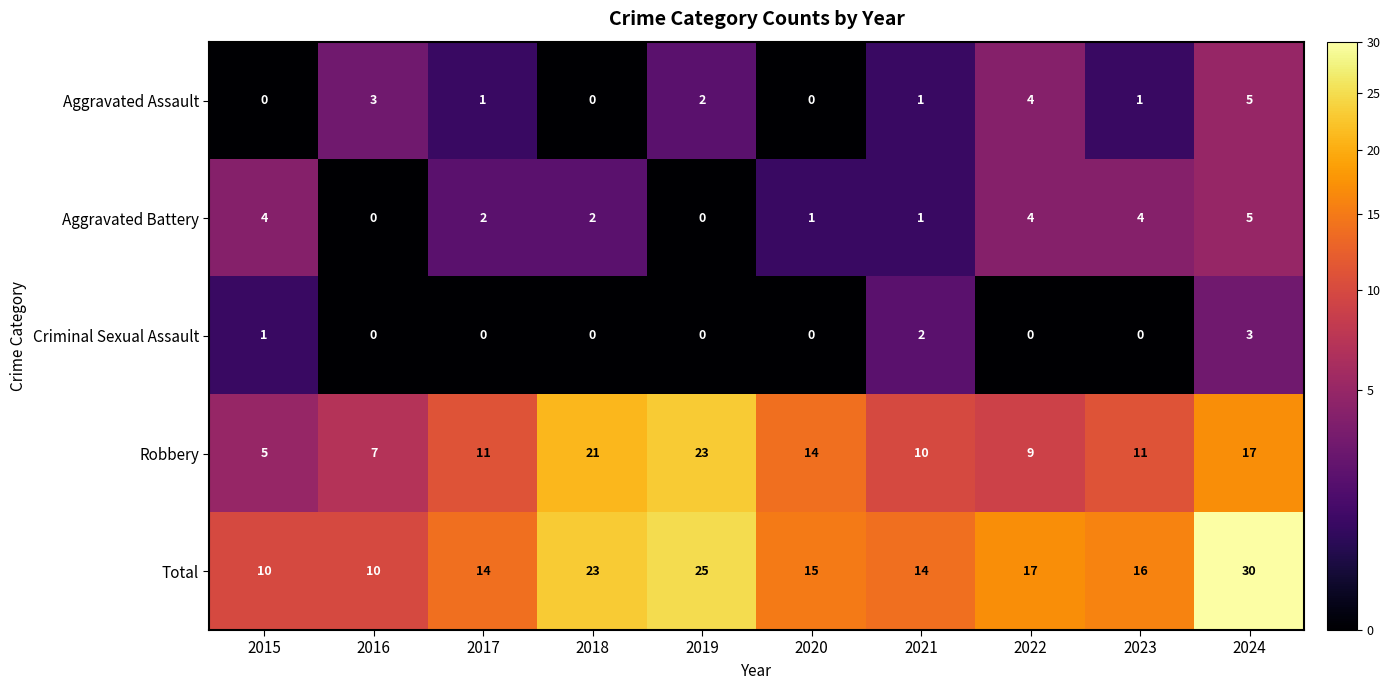

The value of Criminal Sexual Assault at 2016 is 0. True or false?

True